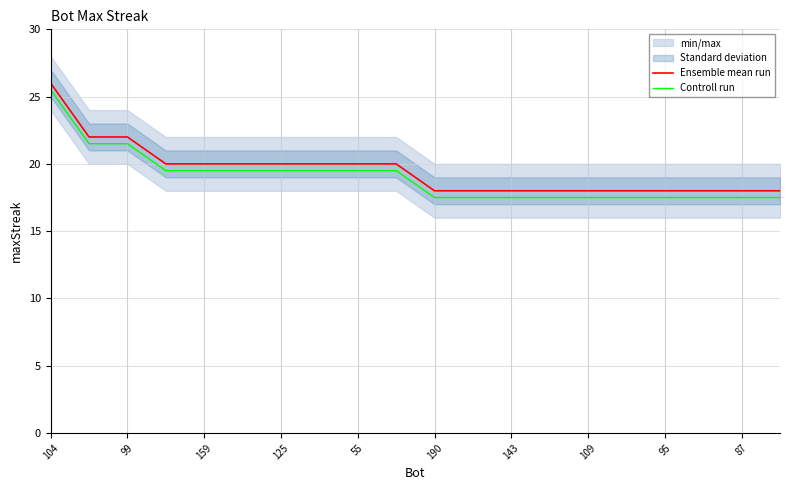

Rank the series by their maximum value, from lowest to highest.

Controll run, Ensemble mean run